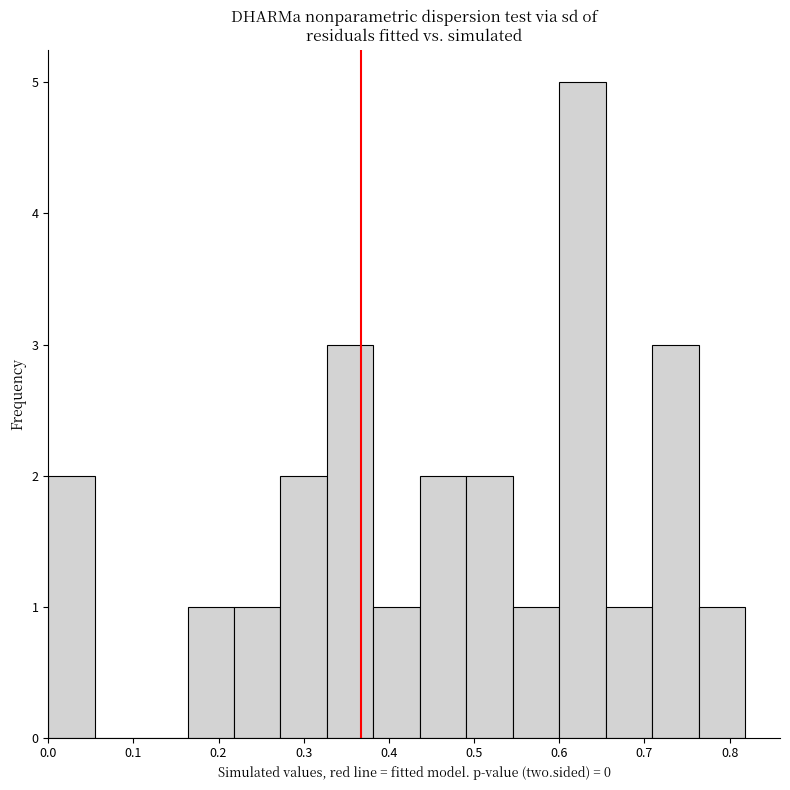

Reading left to right, transcribe this chart: for each bar, give the range it covers on the x-axis and its height. Neither the bar edges nor the heights are printed on the chart, so give them approximately, as read against the axes.

0.00 to 0.05: 2
0.05 to 0.11: 0
0.11 to 0.16: 0
0.16 to 0.22: 1
0.22 to 0.27: 1
0.27 to 0.33: 2
0.33 to 0.38: 3
0.38 to 0.44: 1
0.44 to 0.49: 2
0.49 to 0.55: 2
0.55 to 0.60: 1
0.60 to 0.65: 5
0.65 to 0.71: 1
0.71 to 0.76: 3
0.76 to 0.82: 1